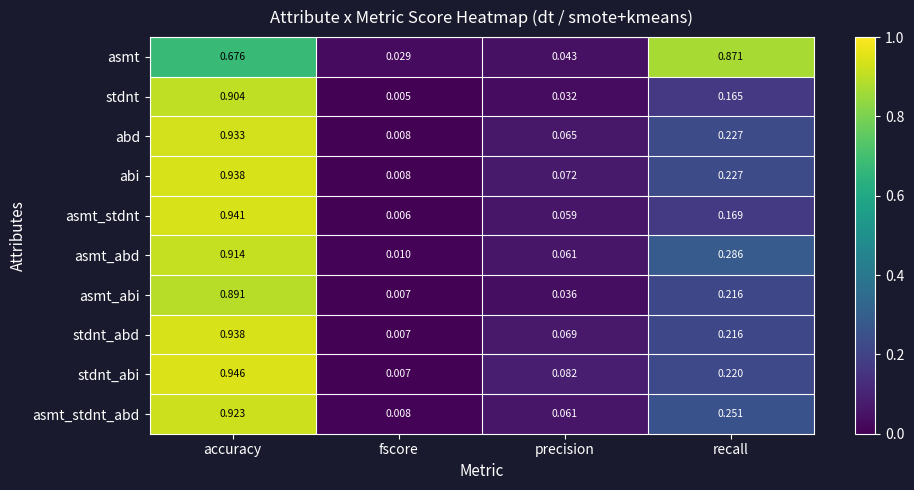

Which series has the widest spread of values?

stdnt_abi